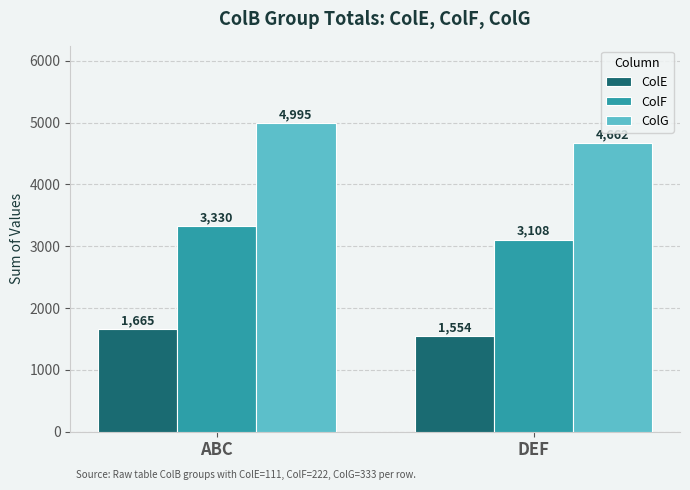

Reading left to right, extract all data points from this chart.

ColE: 1665	1554
ColF: 3330	3108
ColG: 4995	4662